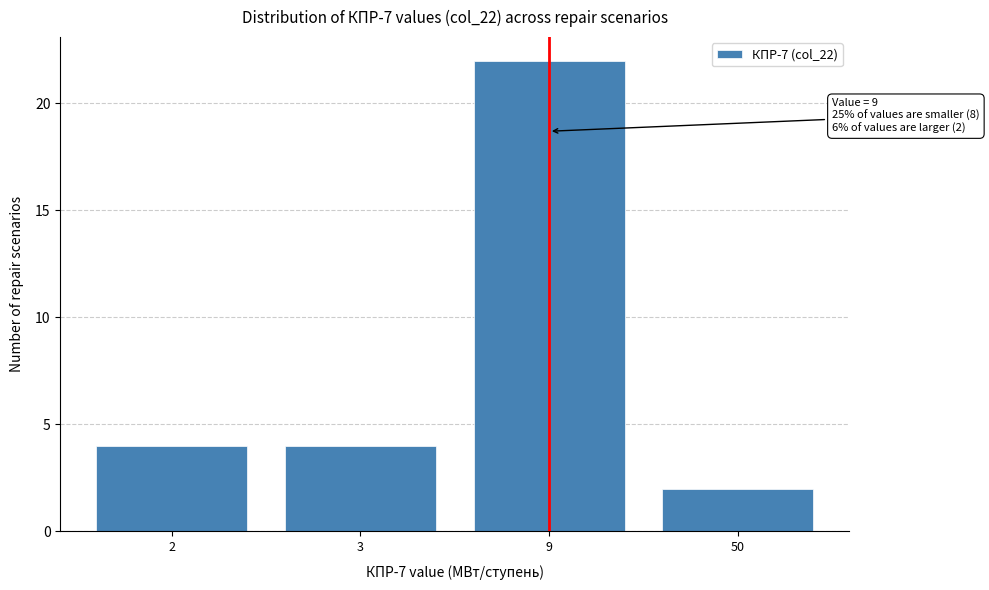

Reading right to left, transcribe all the data shown in this chart.

2	22	4	4